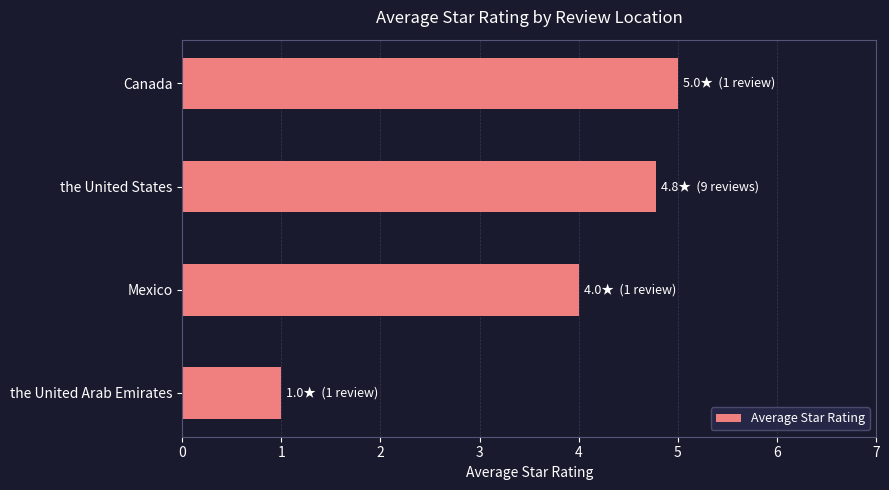

Between the United Arab Emirates and the United States, which is larger?

the United States